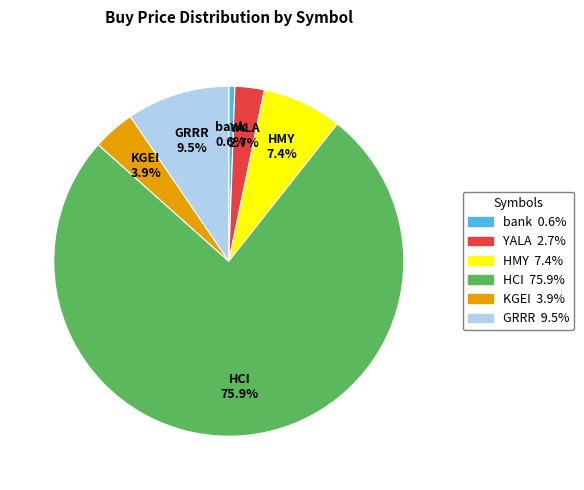

Between HCI and YALA, which is larger?

HCI